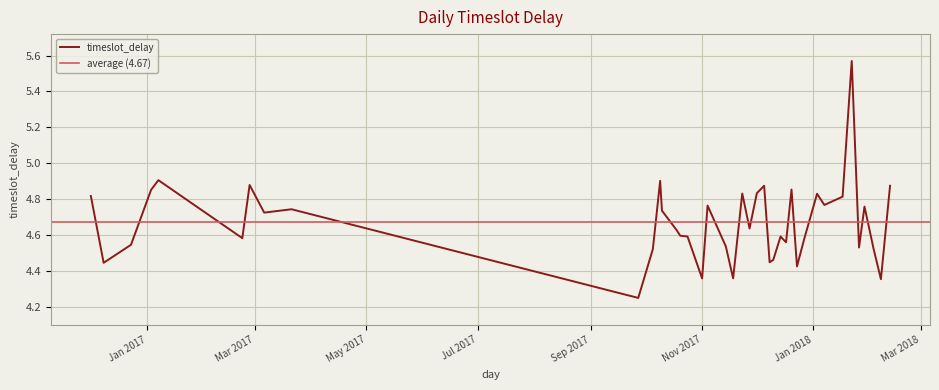

True or false: there are more than 1 points higher than both neighbors.

True